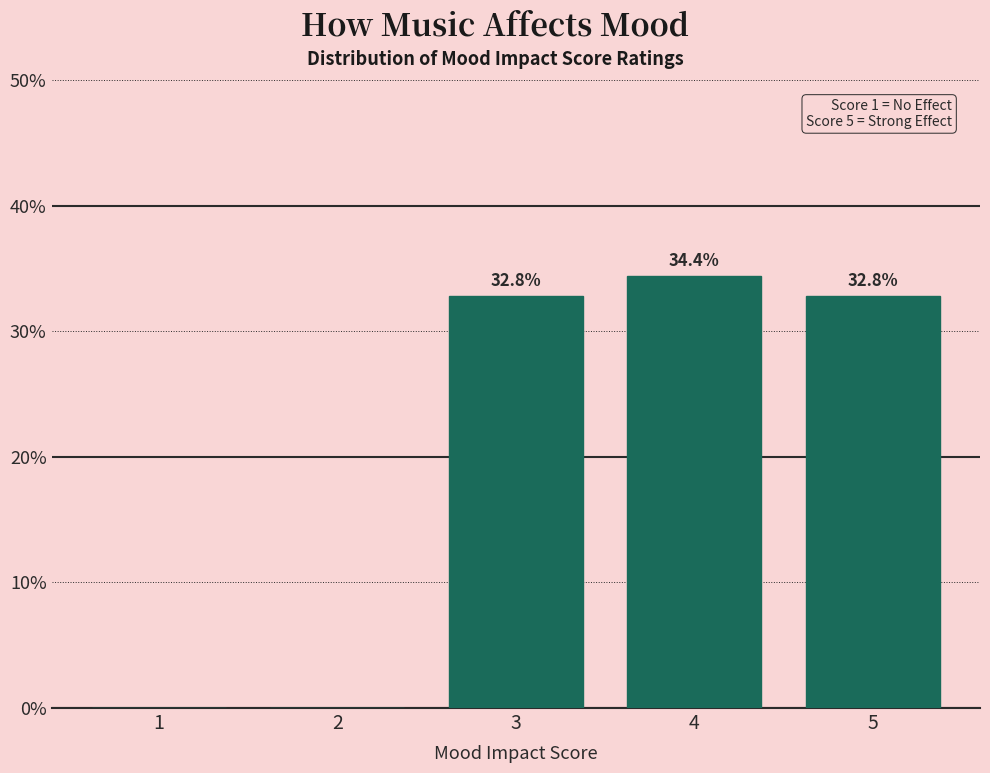

Reading left to right, list all the values displayed in this chart.

1=0.0	2=0.0	3=32.8	4=34.4	5=32.8